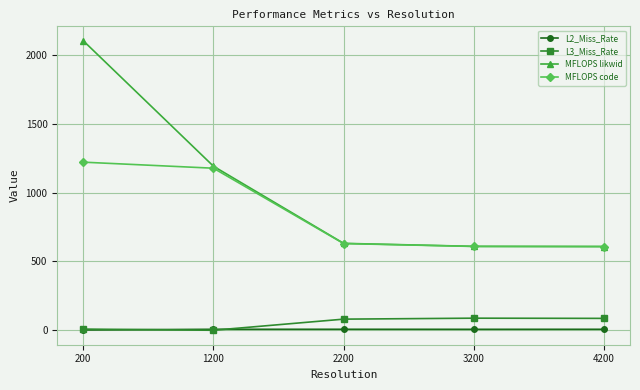

The value of MFLOPS code at 2200 is 396.6. True or false?

False